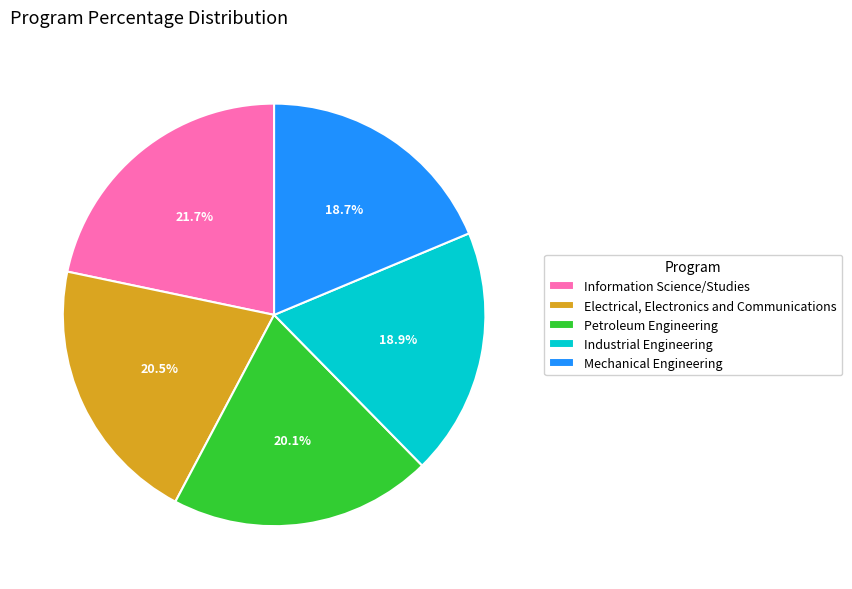

To the nearest percent, what is the combined percentage of Electrical, Electronics and Communications and Information Science/Studies?

42%